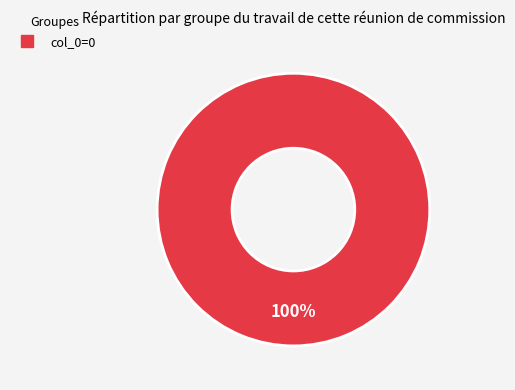

Is there any slice that represents more than half of the pie?

Yes